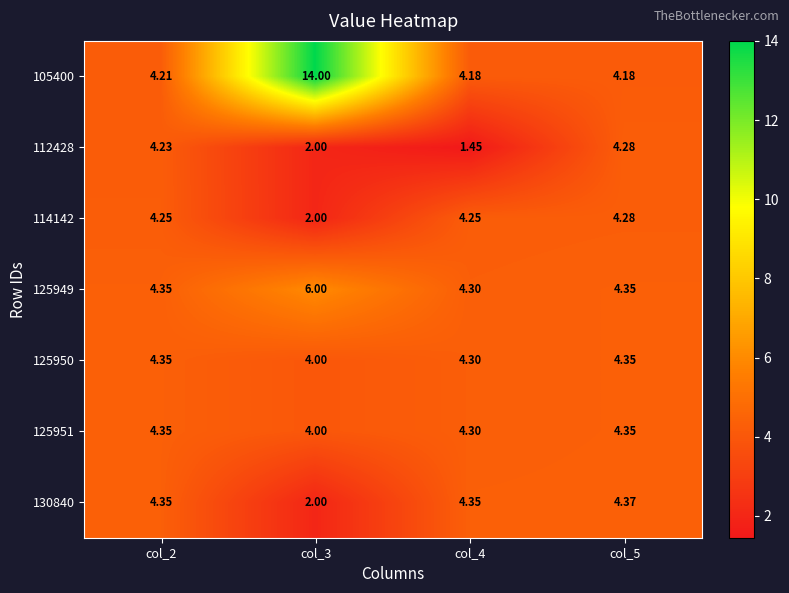

What is the spread (max minus min) of values at col_3?

12.0